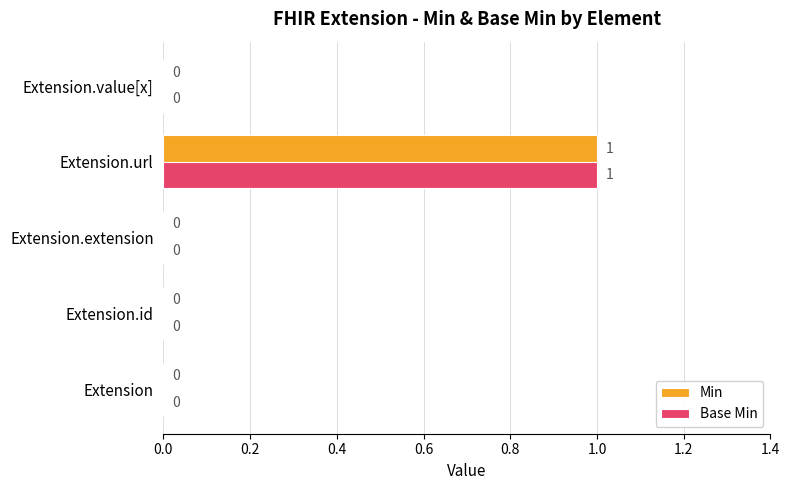

The value of Min at Extension is -1. True or false?

False